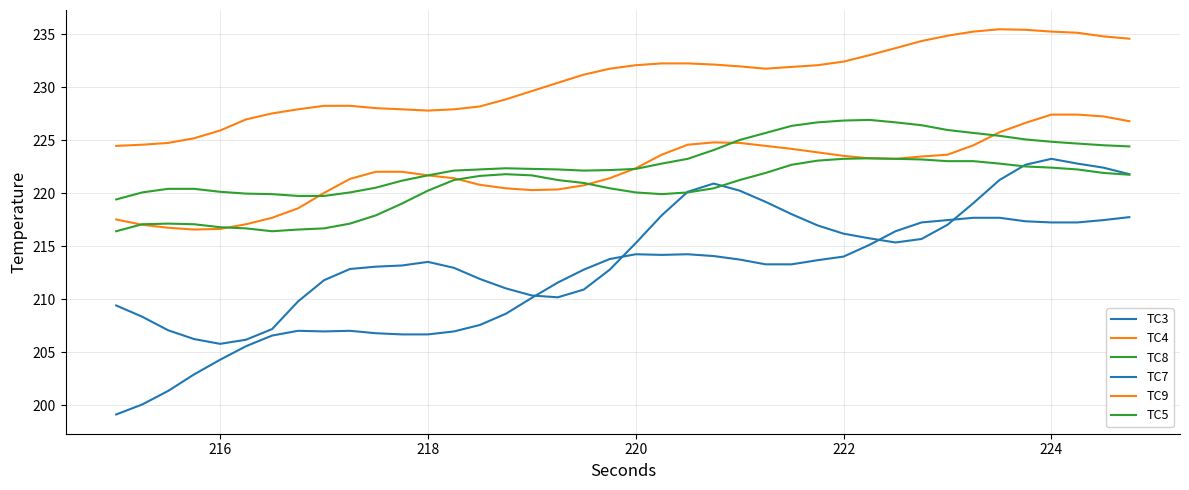

Is this an area chart (filled region under the line)?

No